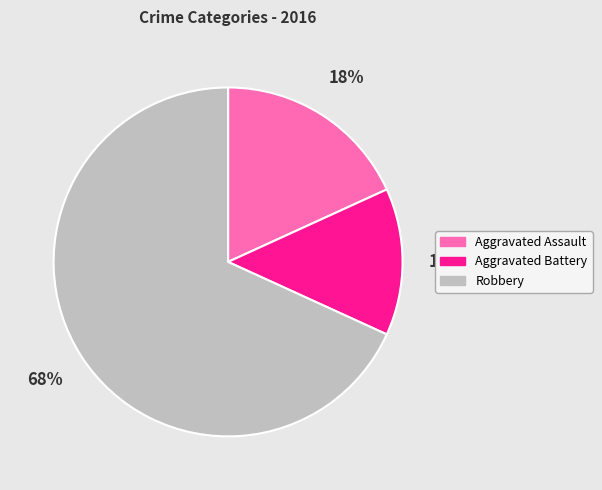

Rank the categories by value from lowest to highest.

Aggravated Battery, Aggravated Assault, Robbery